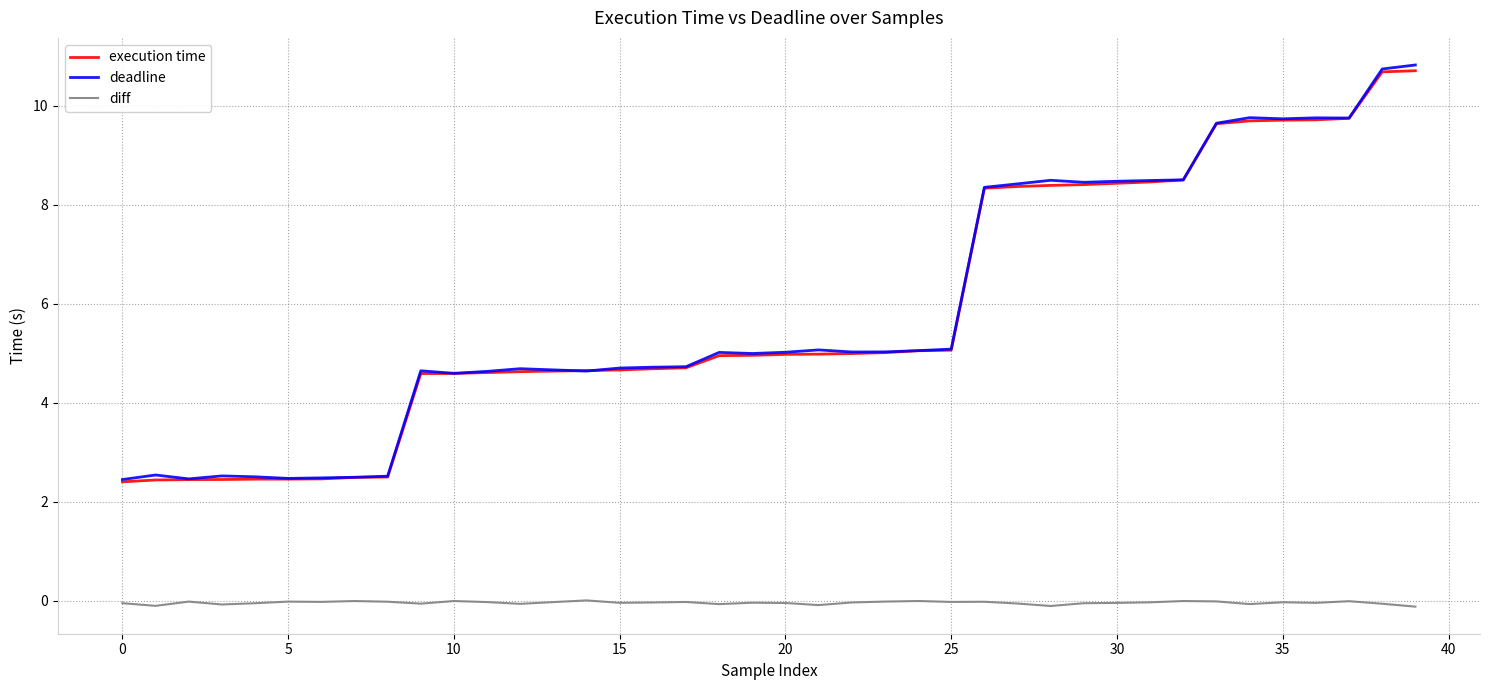

True or false: diff and execution time intersect in this chart.

False